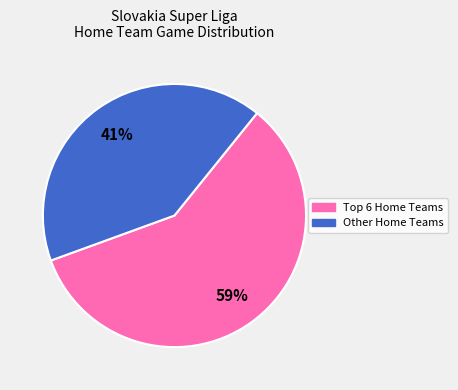

To the nearest percent, what is the average slice percentage?

50%